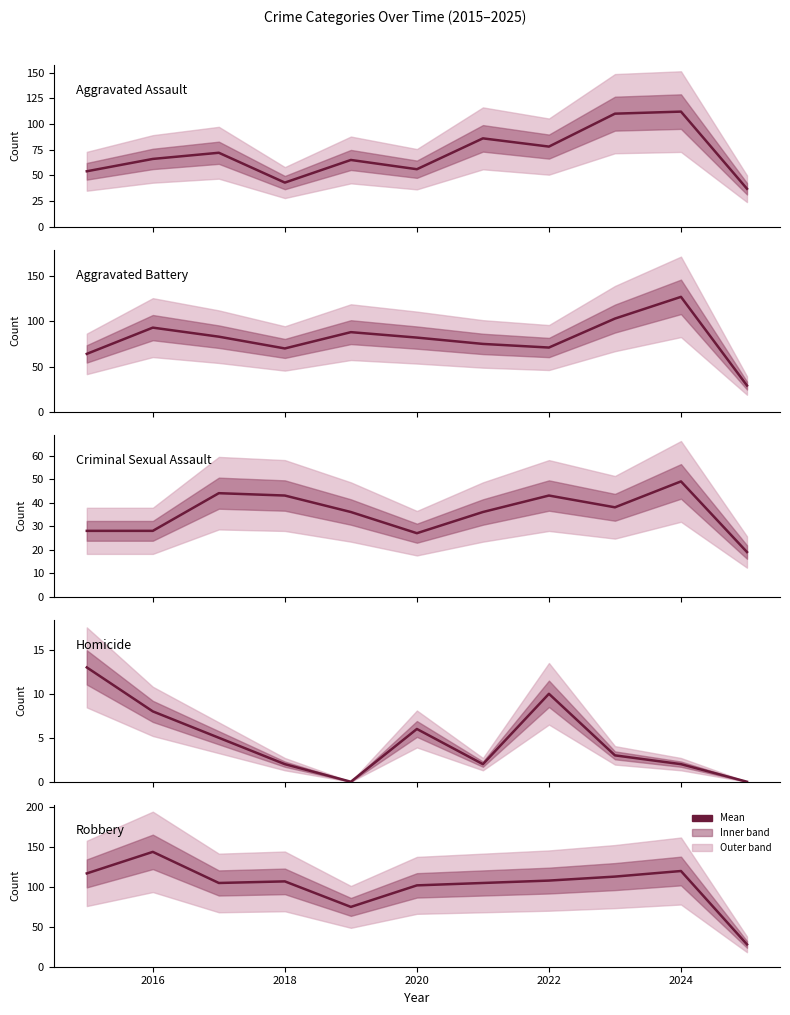

How many values in the Homicide series are below 3?

5